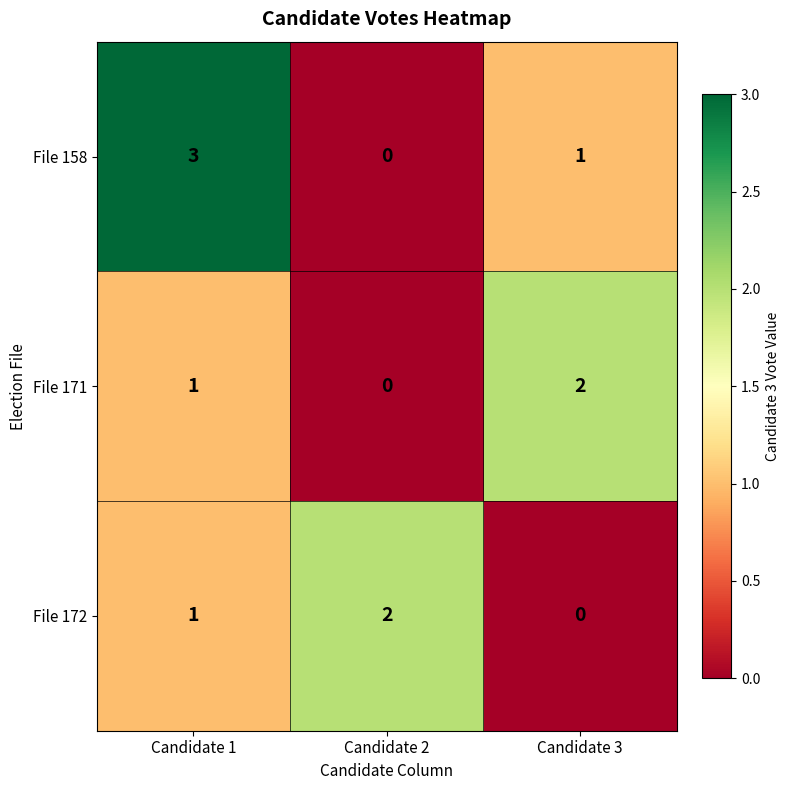

Which label corresponds to the largest value in the chart?

Candidate 1